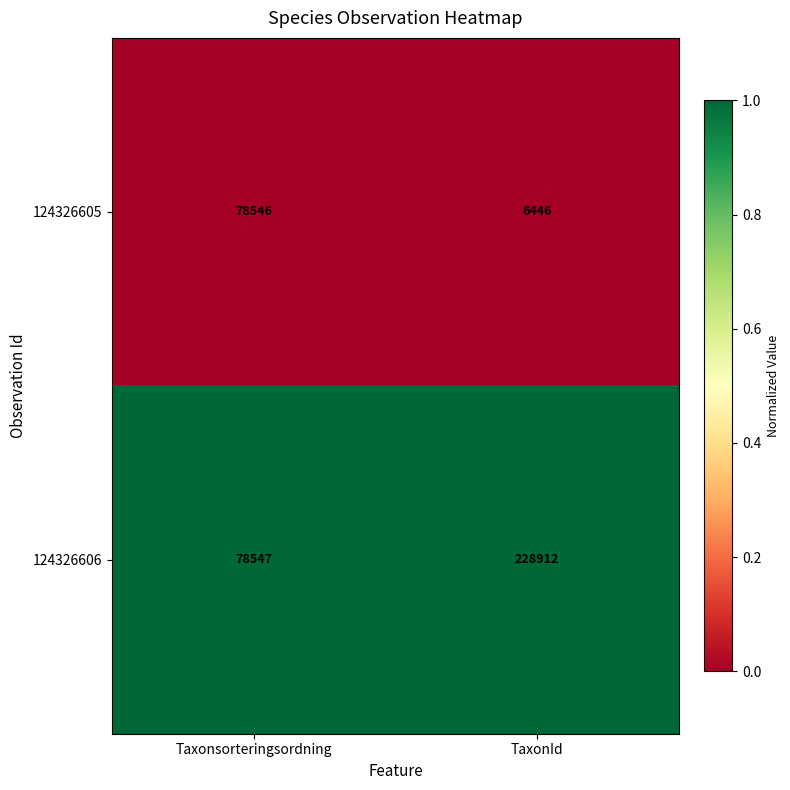

Which category has the lowest value across all series?

TaxonId